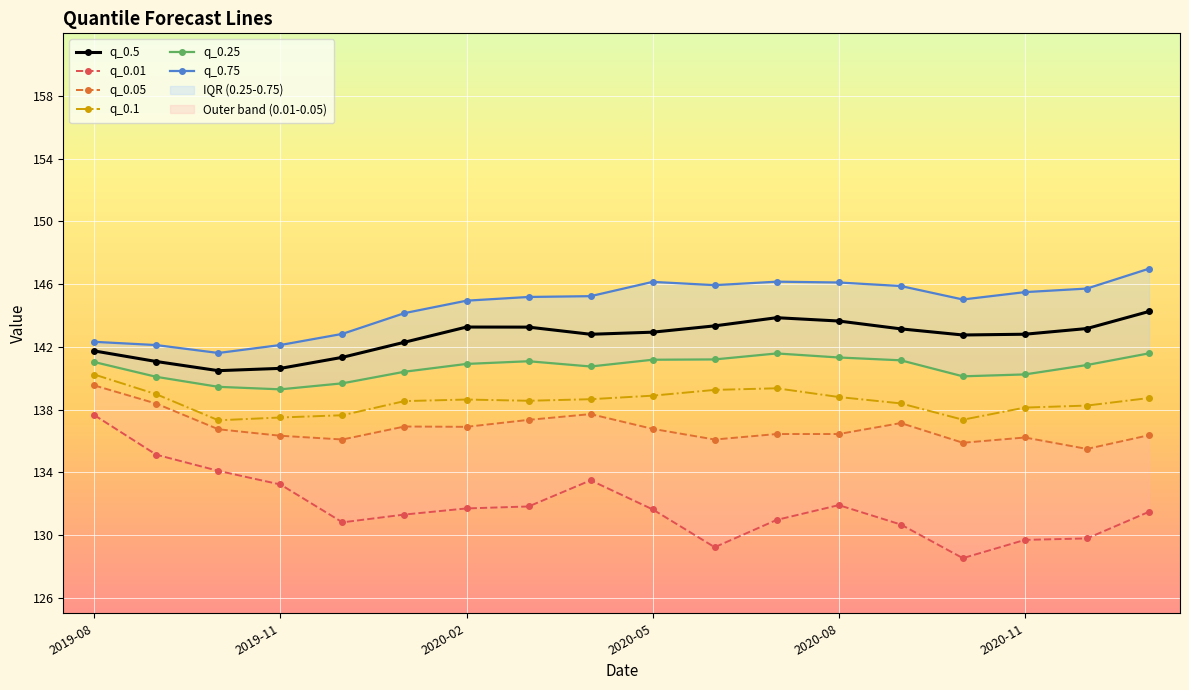

Is it true that q_0.1 equals 137.5 at 2019-11?

True